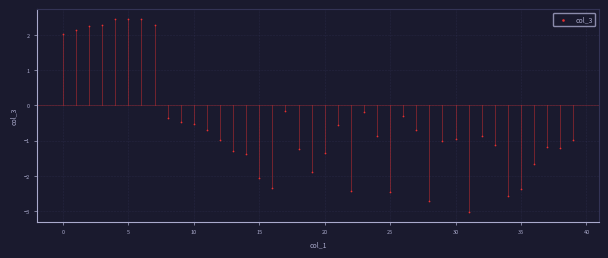

What is the range of Y values (max minus min)?

5.5